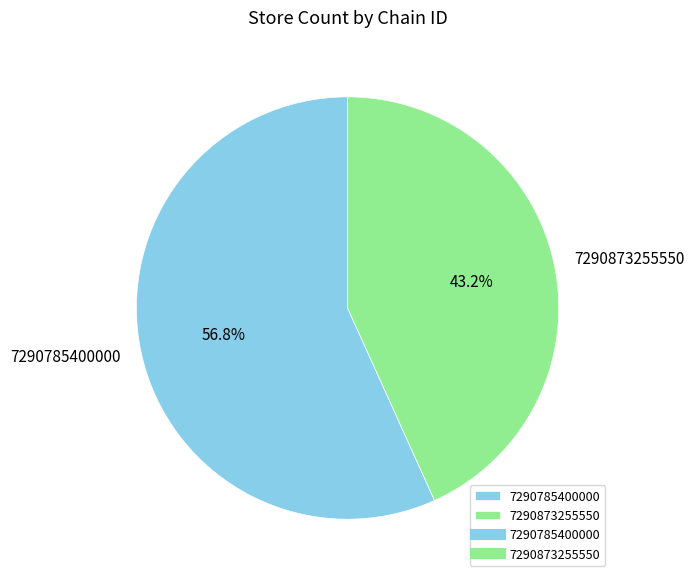

How many segments does this pie chart have?

2